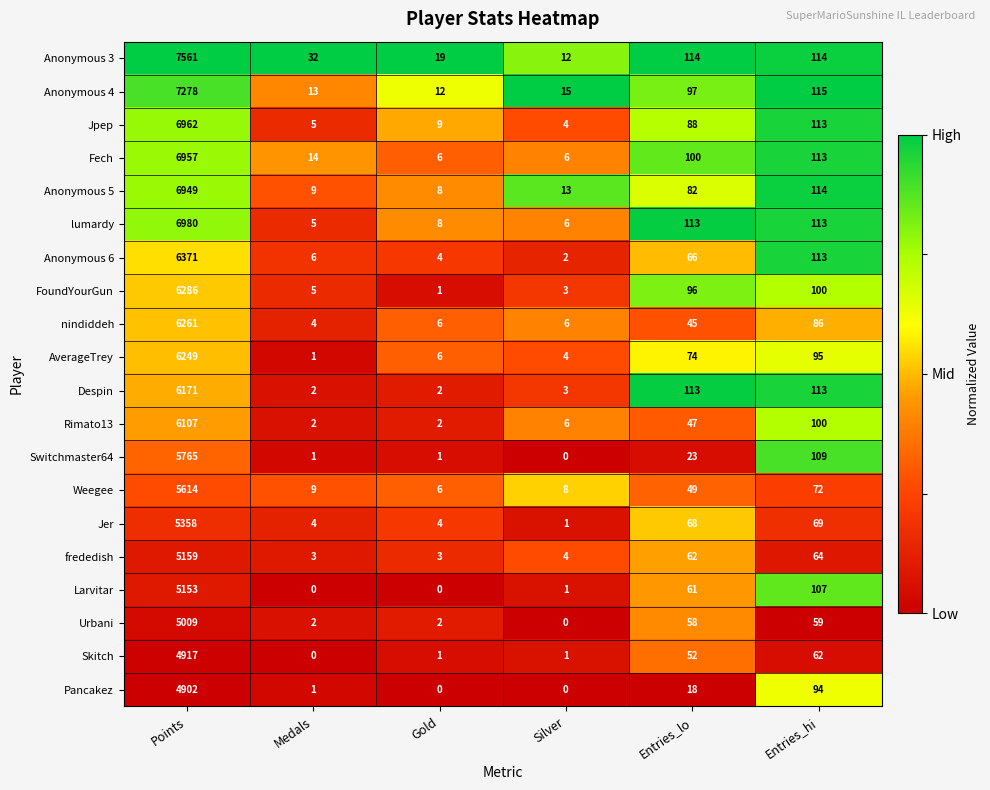

Which series has the widest spread of values?

Anonymous 3